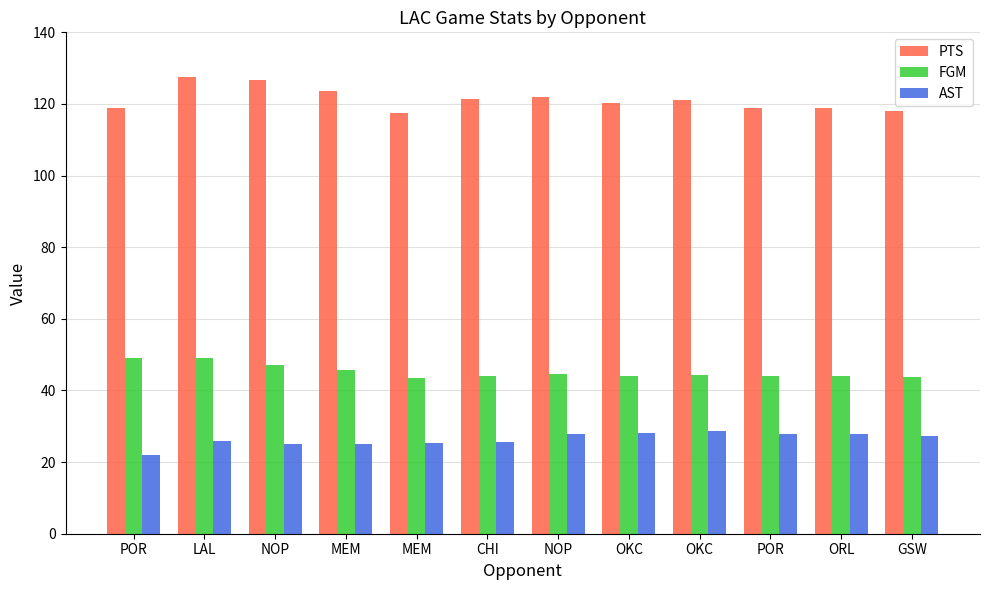

How many bars are there in each group?

3